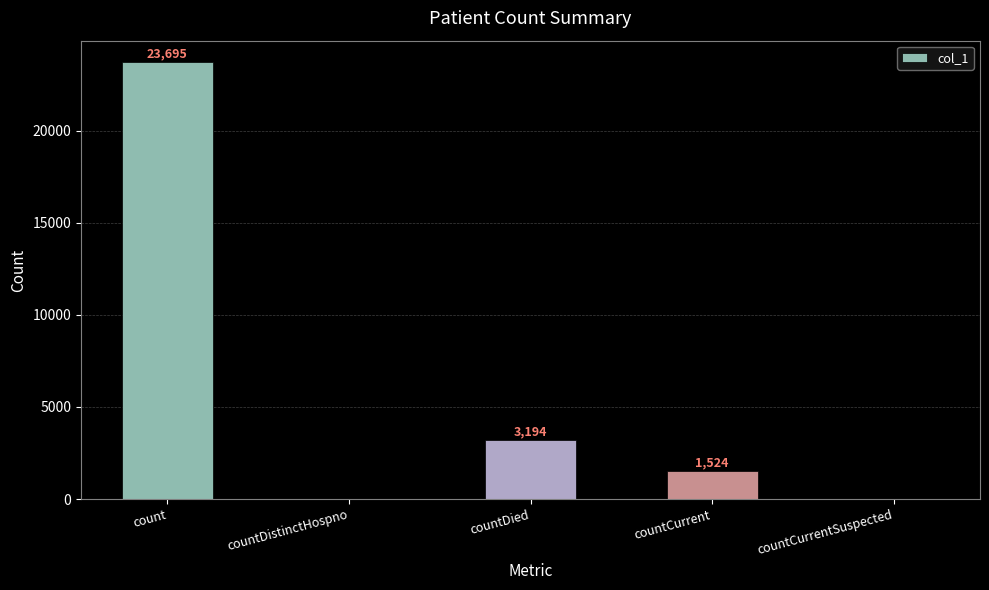

Between count and countDistinctHospno, which is larger?

count